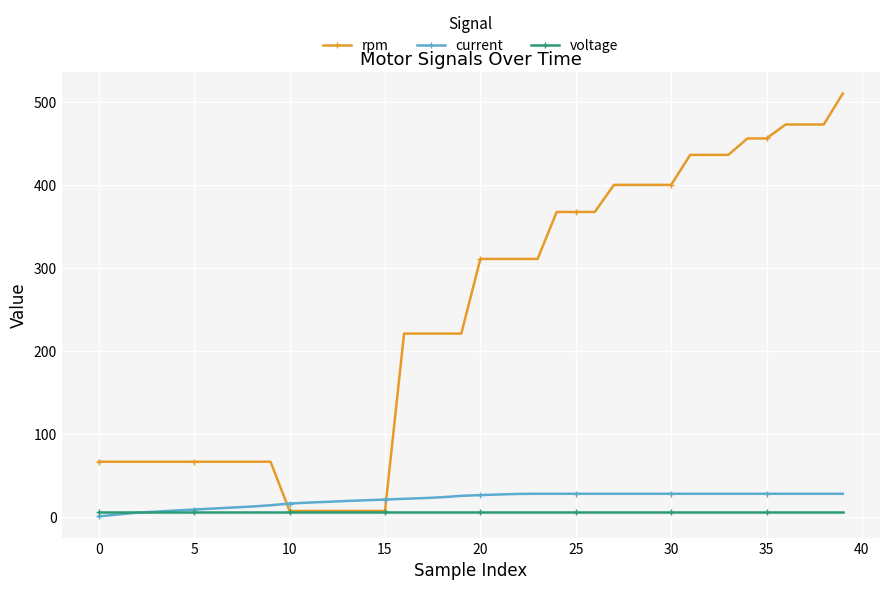

Does the chart have visible grid lines?

Yes